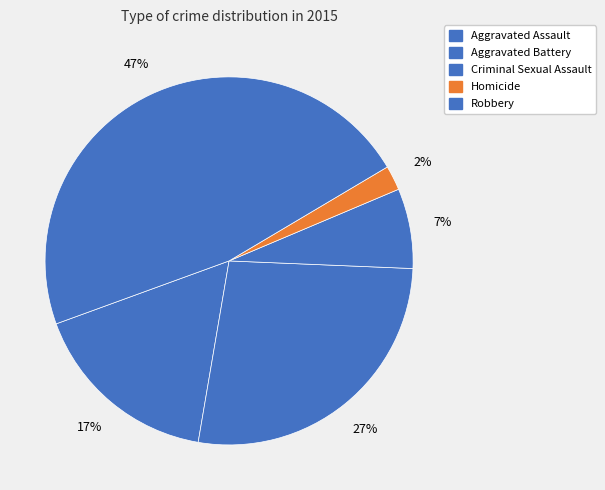

Which slice is the largest?

Robbery